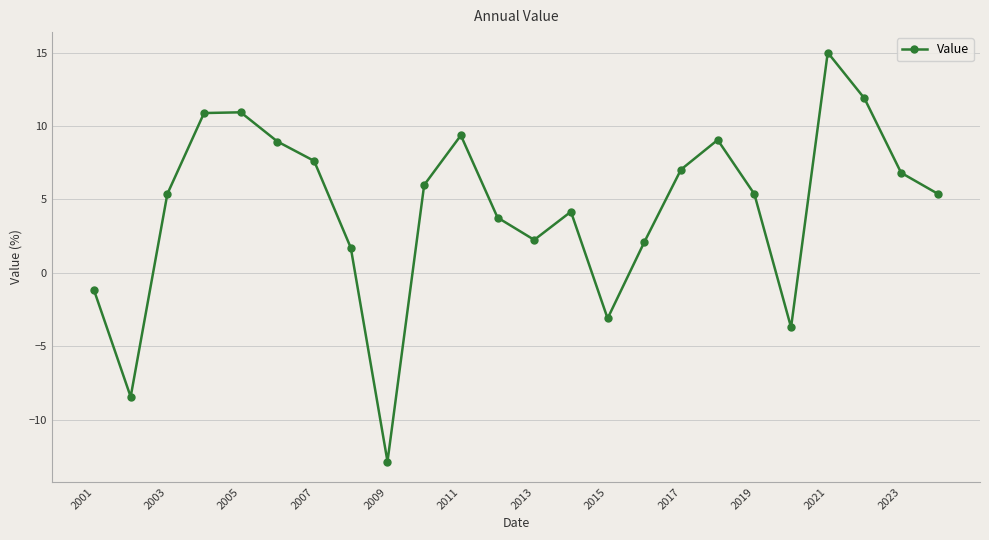

What is the minimum value shown in the chart?

-12.9